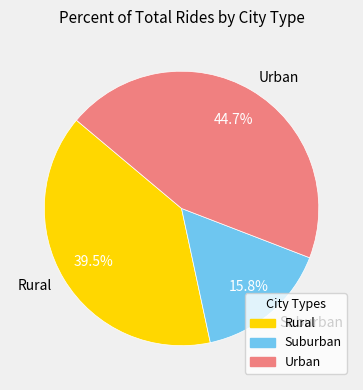

Rank the categories by value from lowest to highest.

Suburban, Rural, Urban